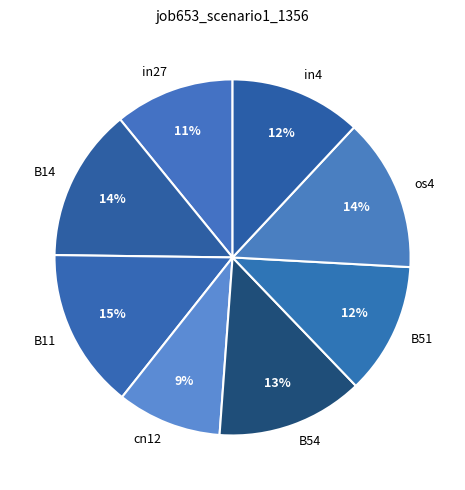

To the nearest percent, what is the average slice percentage?

12%